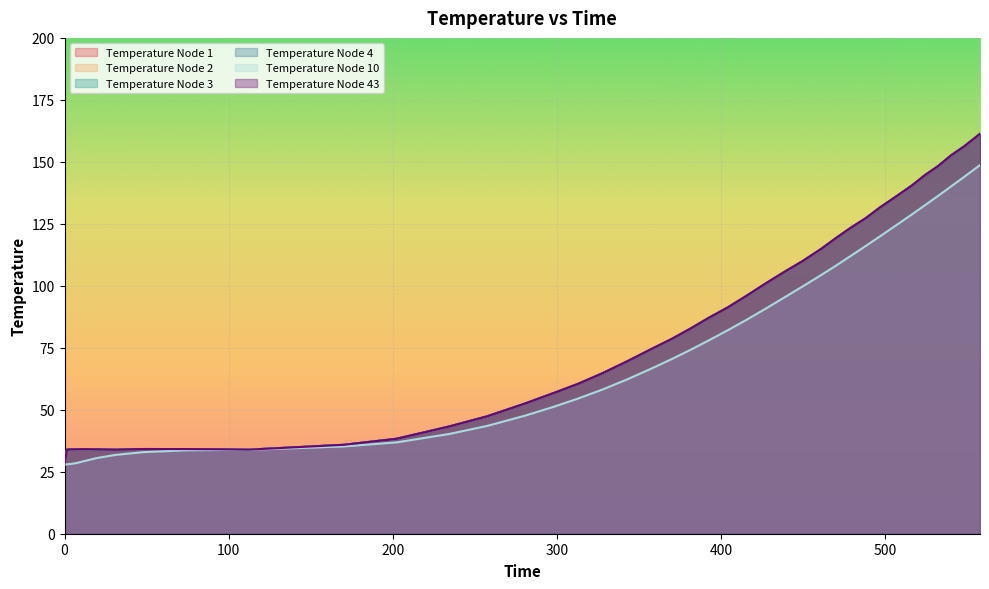

What are all the series names shown in the legend?

Temperature Node 1, Temperature Node 2, Temperature Node 3, Temperature Node 4, Temperature Node 10, Temperature Node 43